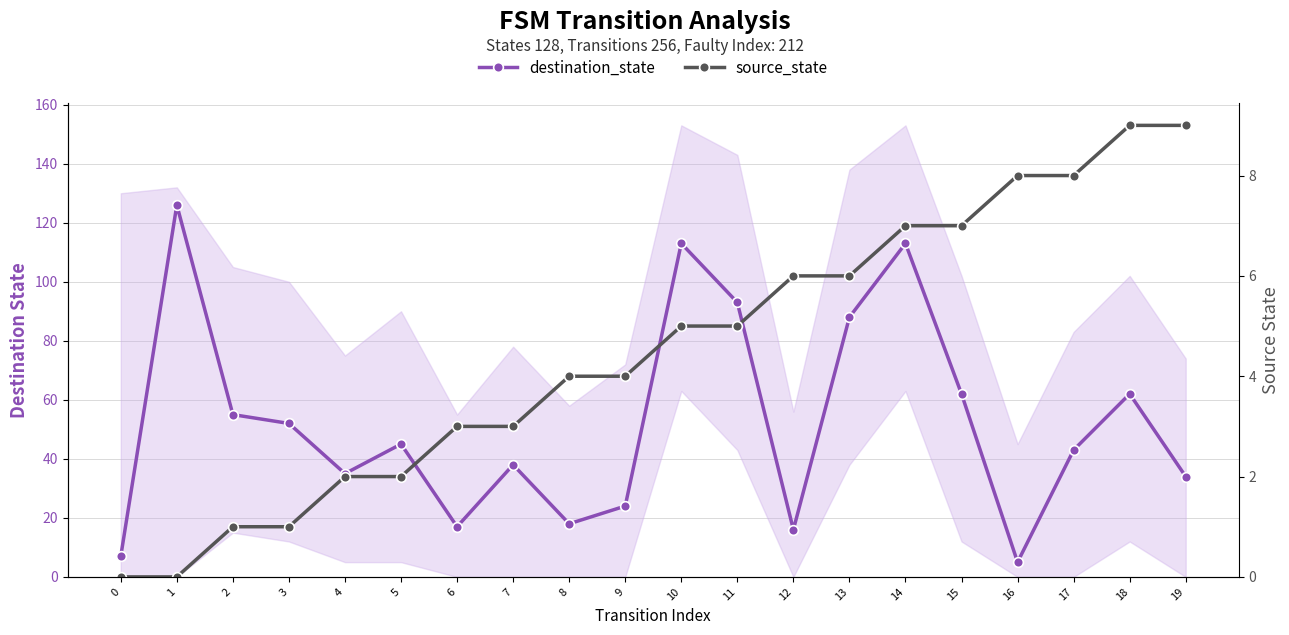

Is this an area chart (filled region under the line)?

No